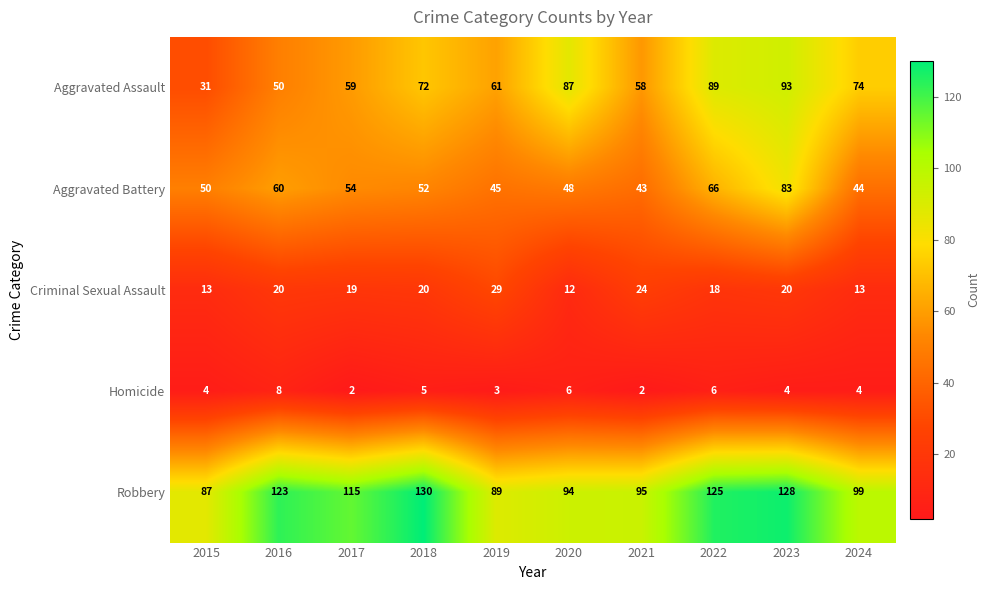

What is the approximate value of Criminal Sexual Assault at 2016?

20